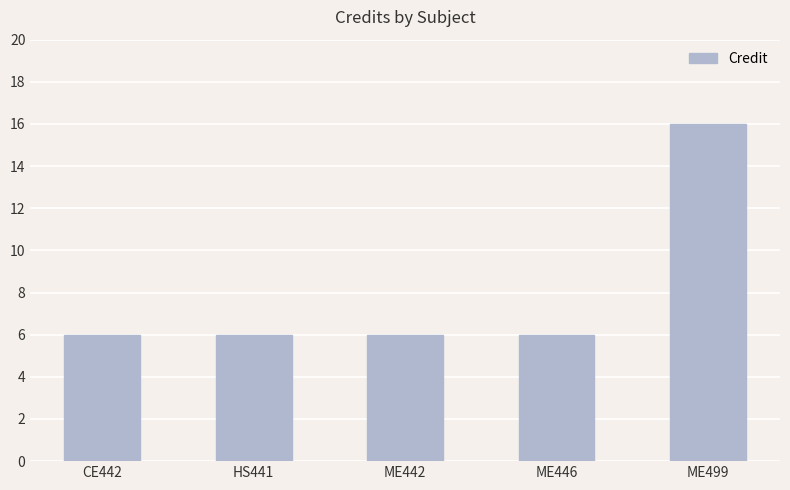

At which category does the chart reach its peak across all series?

ME499